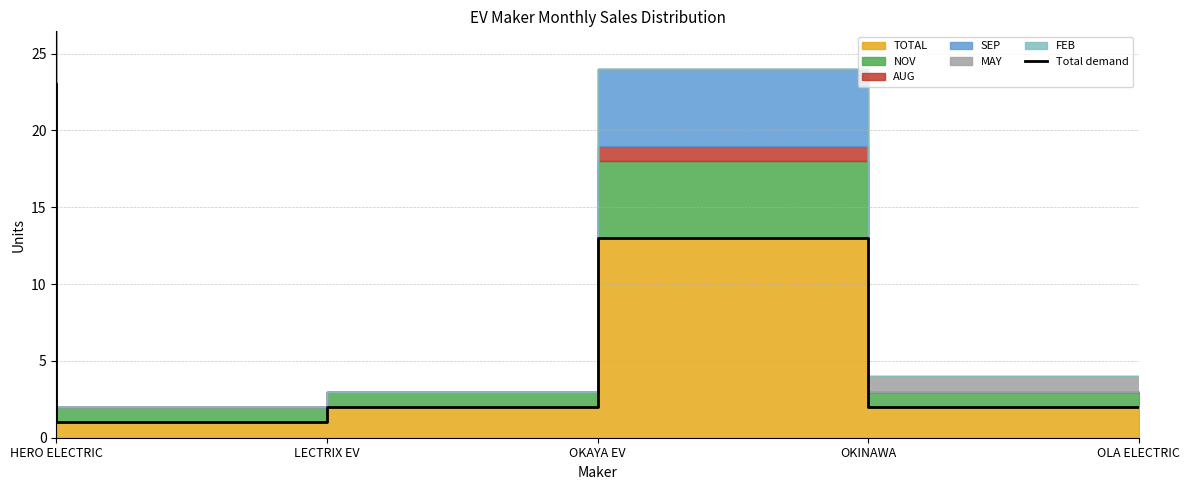

What is the difference between the maximum and minimum values?

22